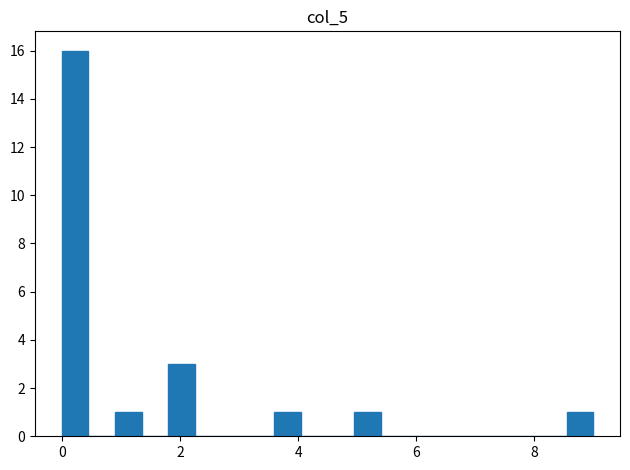

Around what value on the x-axis is the tallest bar? Give the approximate position of its centre, as read against the axis.

0.2